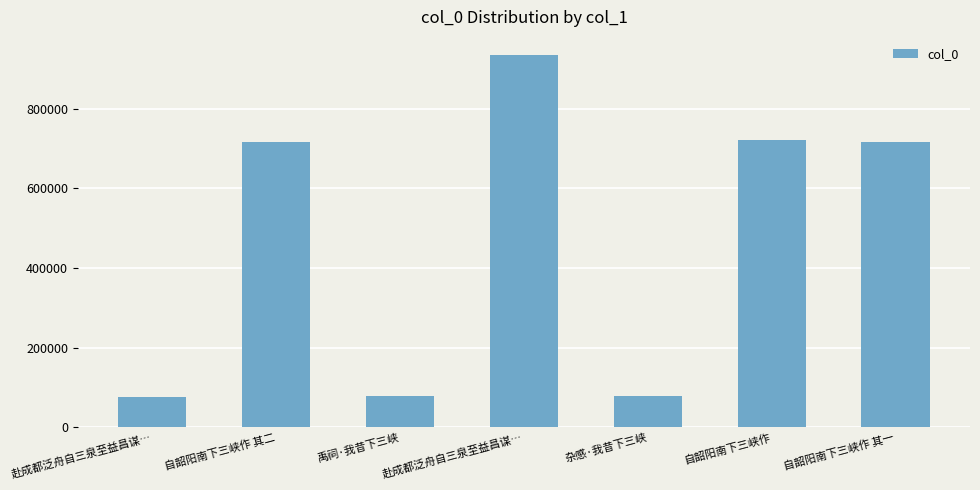

The chart shows a value of 1149720 at 自韶阳南下三峡作. True or false?

False